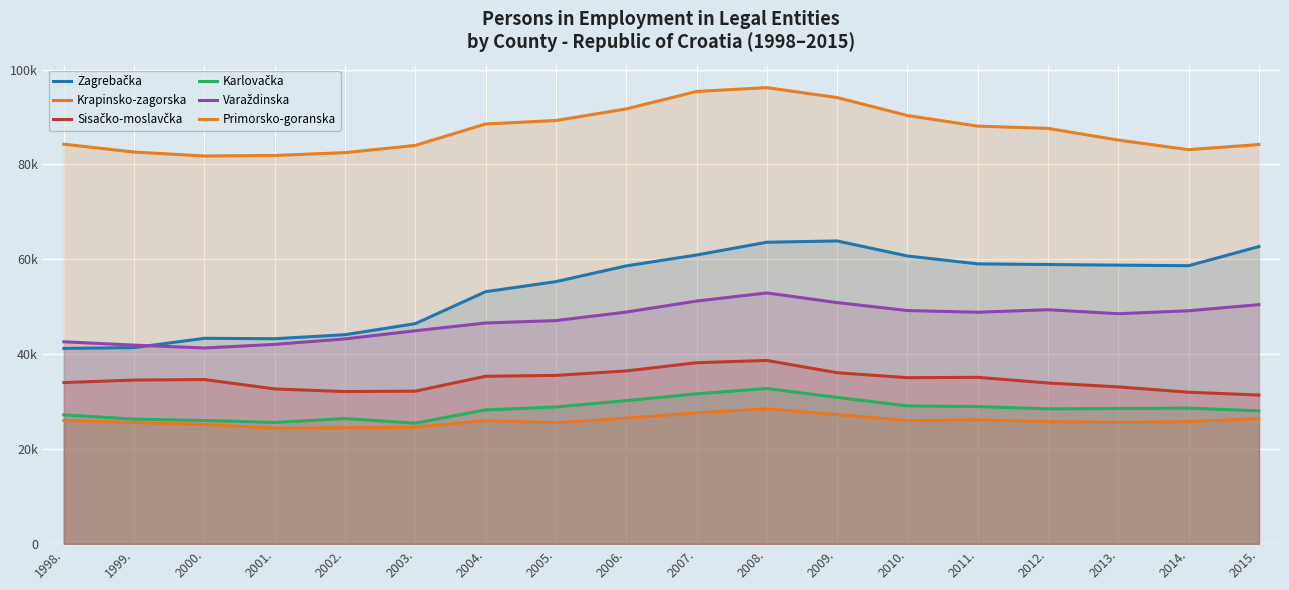

What is the label of the 6th point from the right?

2010.